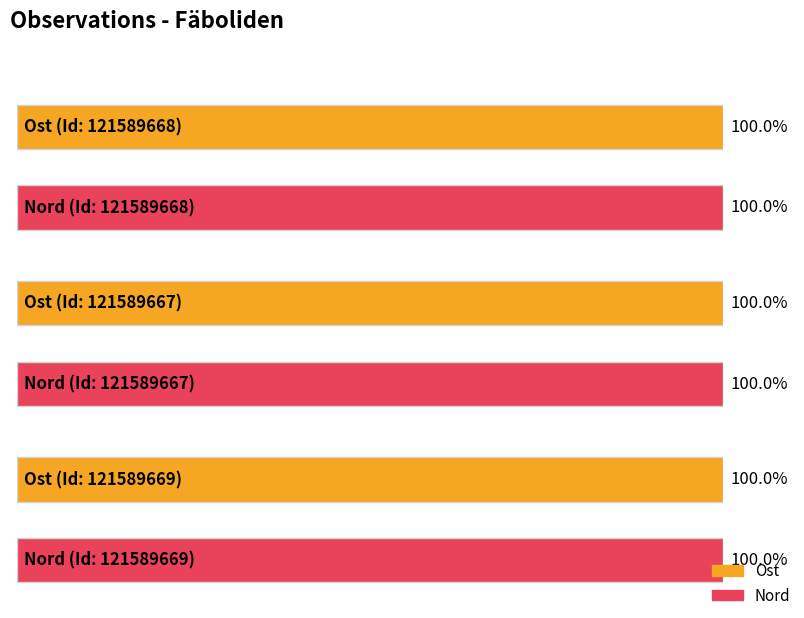

The value of Taxonsorteringsordning at 121589669 is 146585. True or false?

False